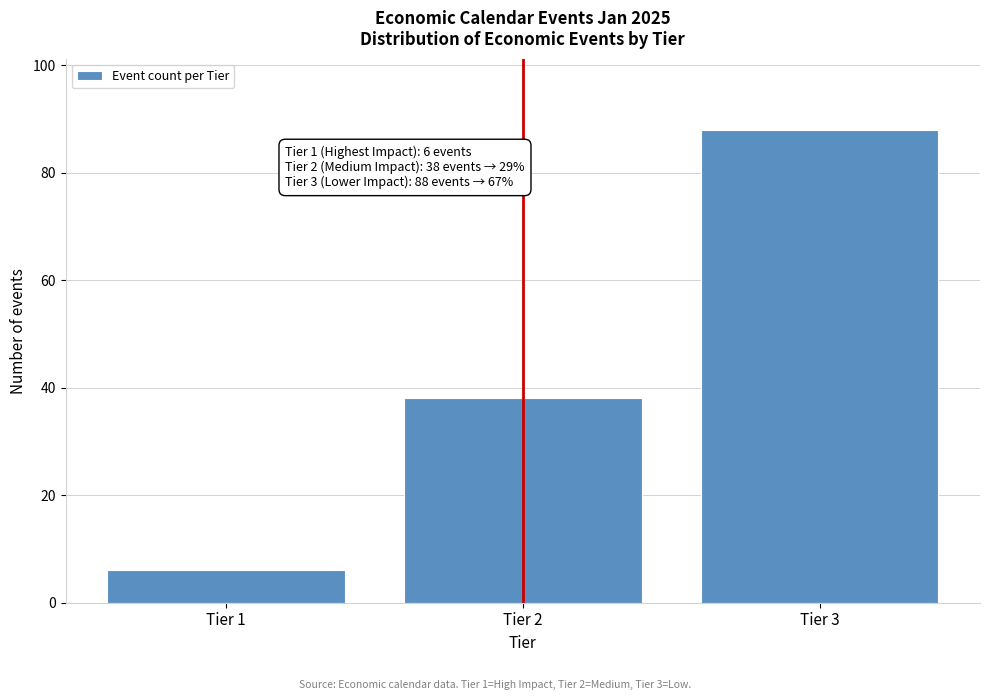

Reading left to right, what are all the values shown in this chart?

Tier 1=6	Tier 2=38	Tier 3=88